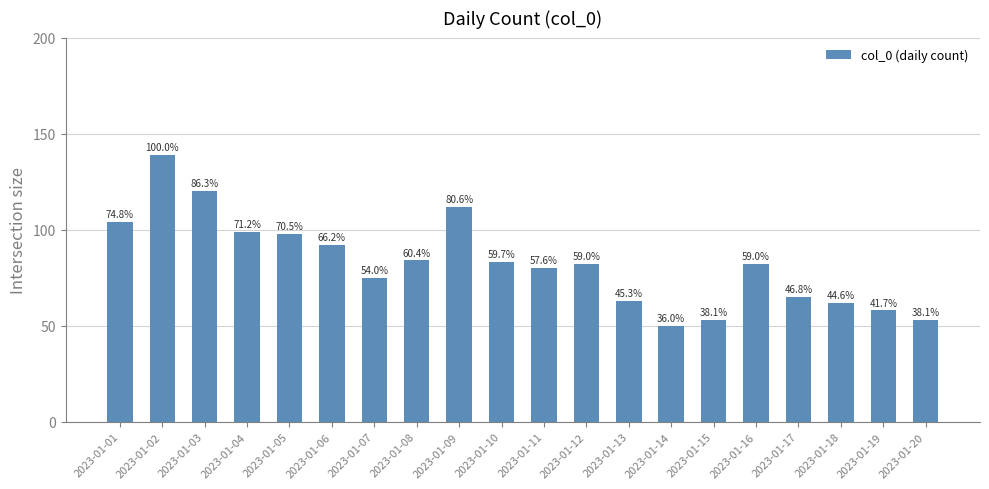

Reading left to right, list all the values displayed in this chart.

104	139	120	99	98	92	75	84	112	83	80	82	63	50	53	82	65	62	58	53